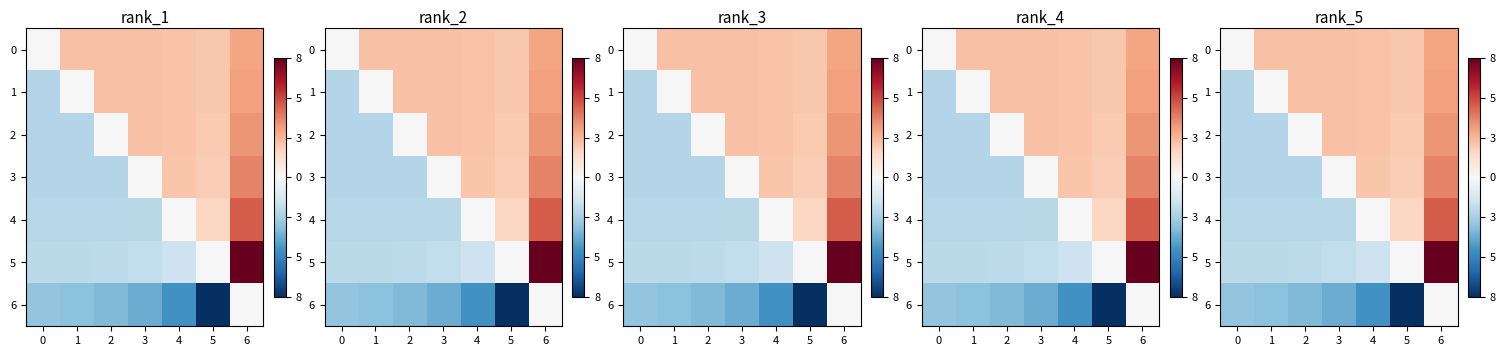

What is the maximum value for 5?

8.2